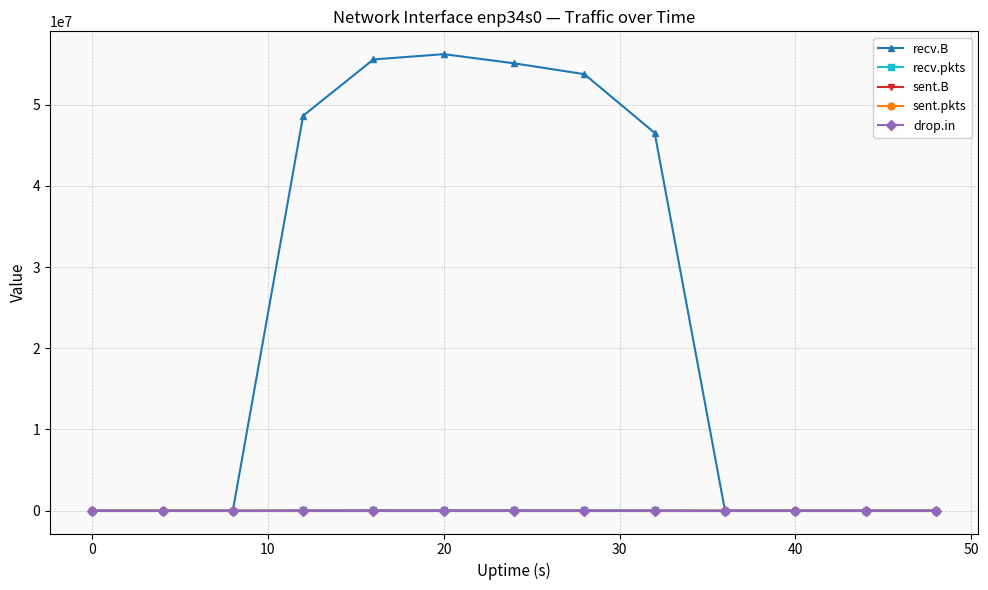

Which series has the largest range (max minus min)?

recv.B